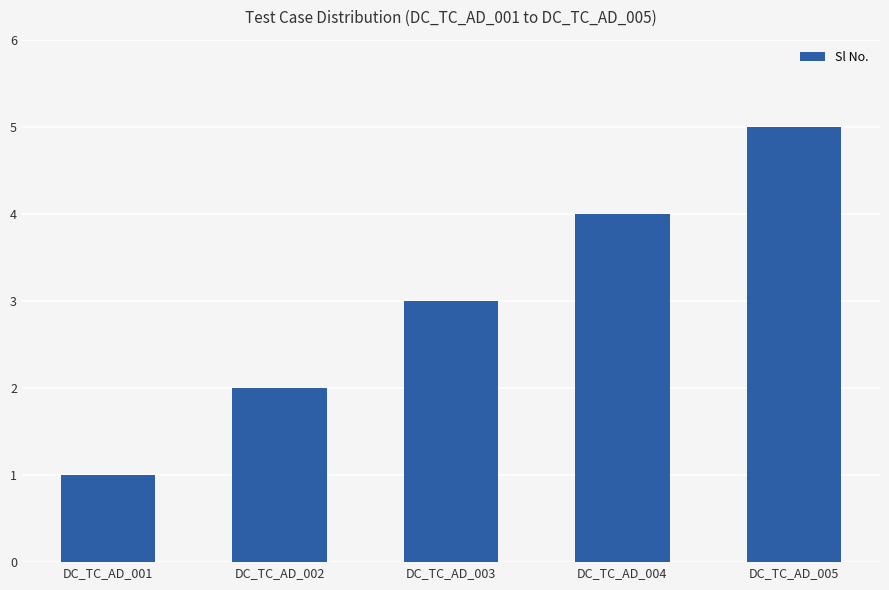

What is the greatest value displayed?

5